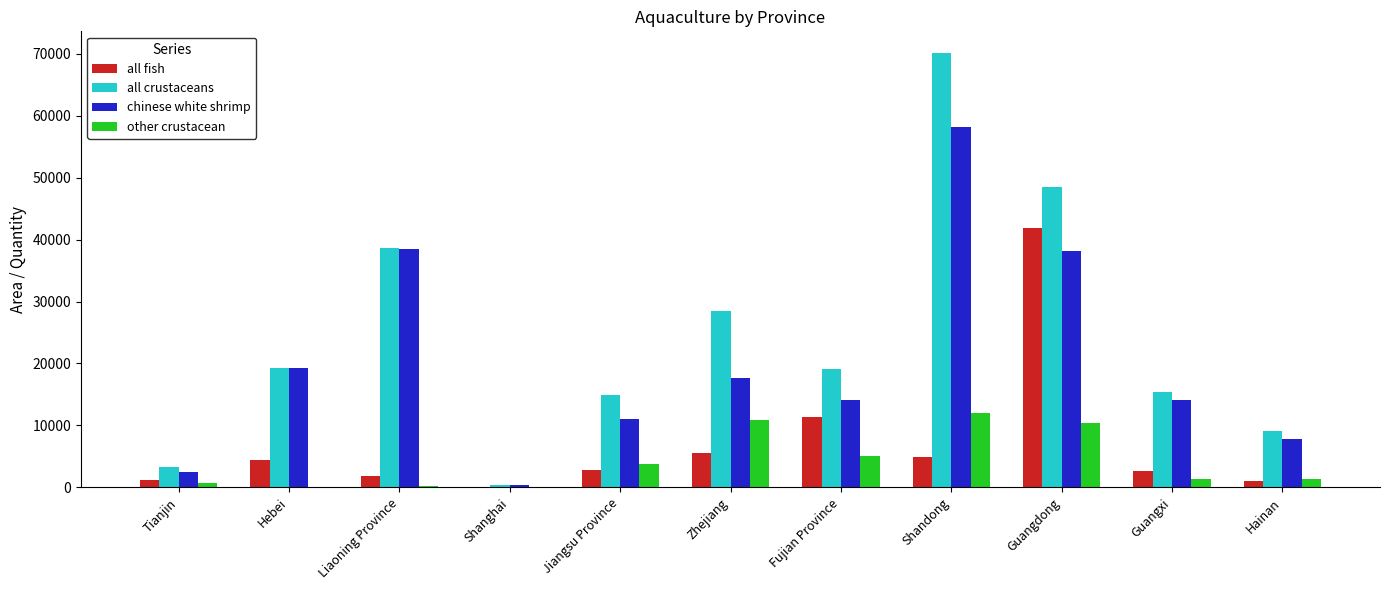

At which category is the sum across all series the highest?

Shandong